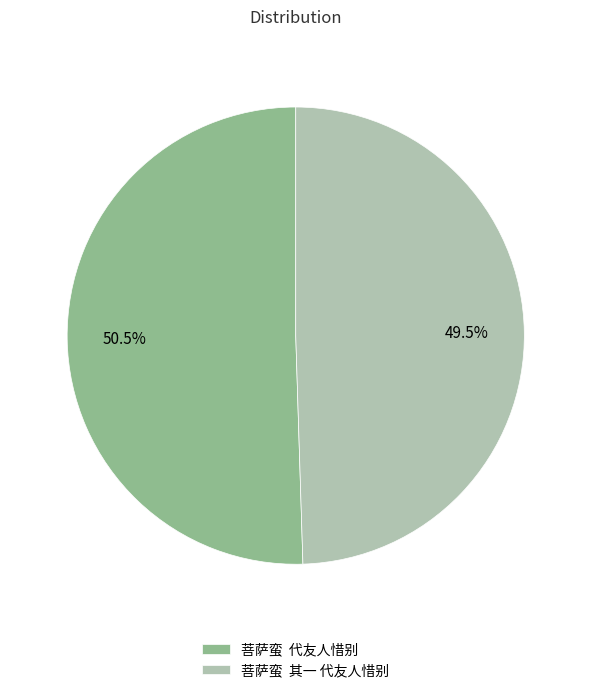

Which slice is the largest?

菩萨蛮 代友人惜别